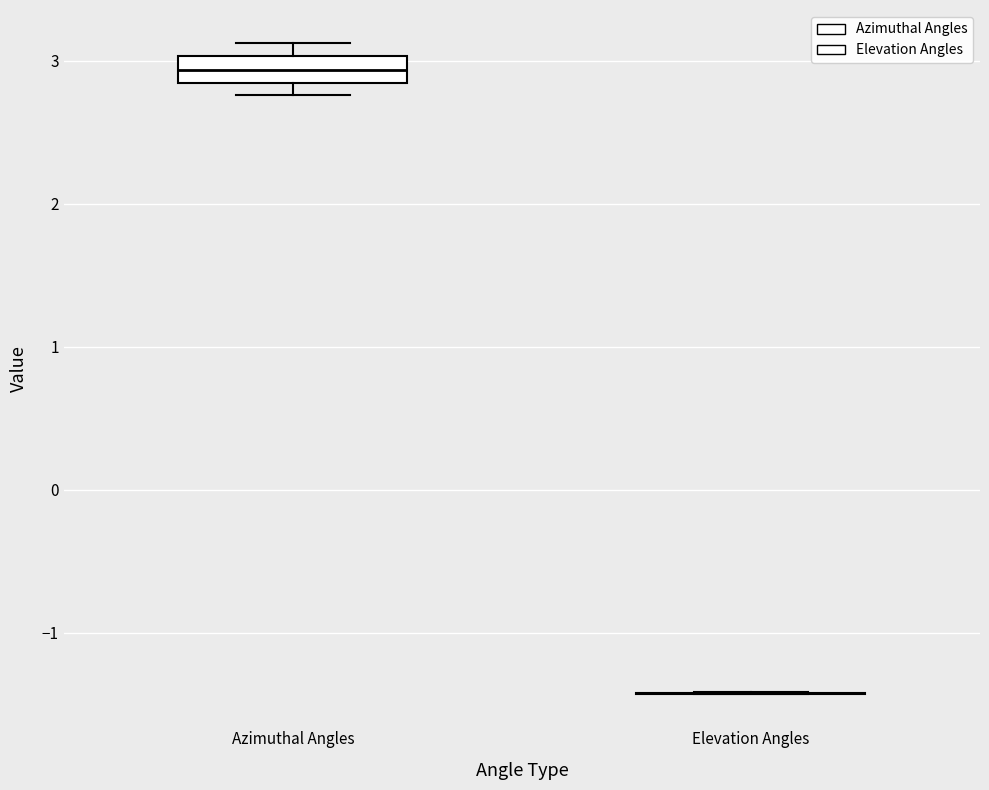

Reading left to right, transcribe this box plot: for each box, give where its median line is, the range the box spans, and where its two whiskers end, as read against the y-axis. The values are not printed on the chart, so give them approximately, as read against the axis.

Azimuthal Angles: median 2.9, box 2.8 to 3.0, whiskers 2.8 (just below the box's lower edge) to 3.1
Elevation Angles: box collapsed to a line at -1.4, whiskers -1.4 to -1.4